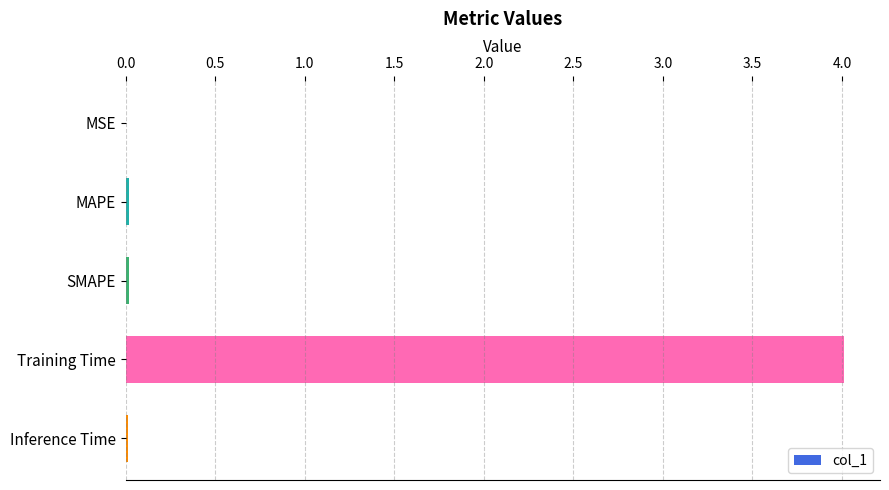

What is the maximum value shown in the chart?

4.0